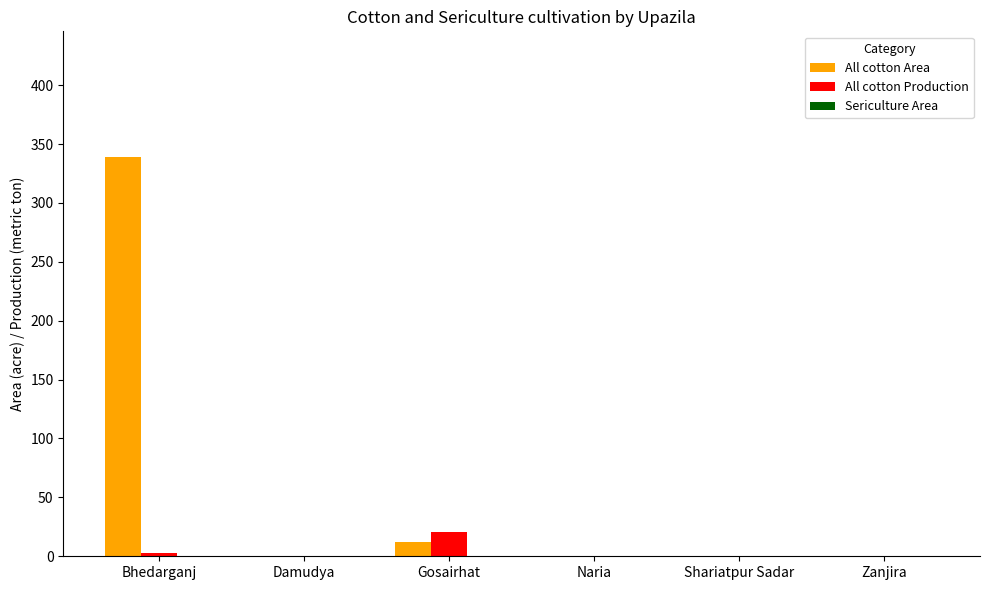

At which category is the sum across all series the highest?

Bhedarganj